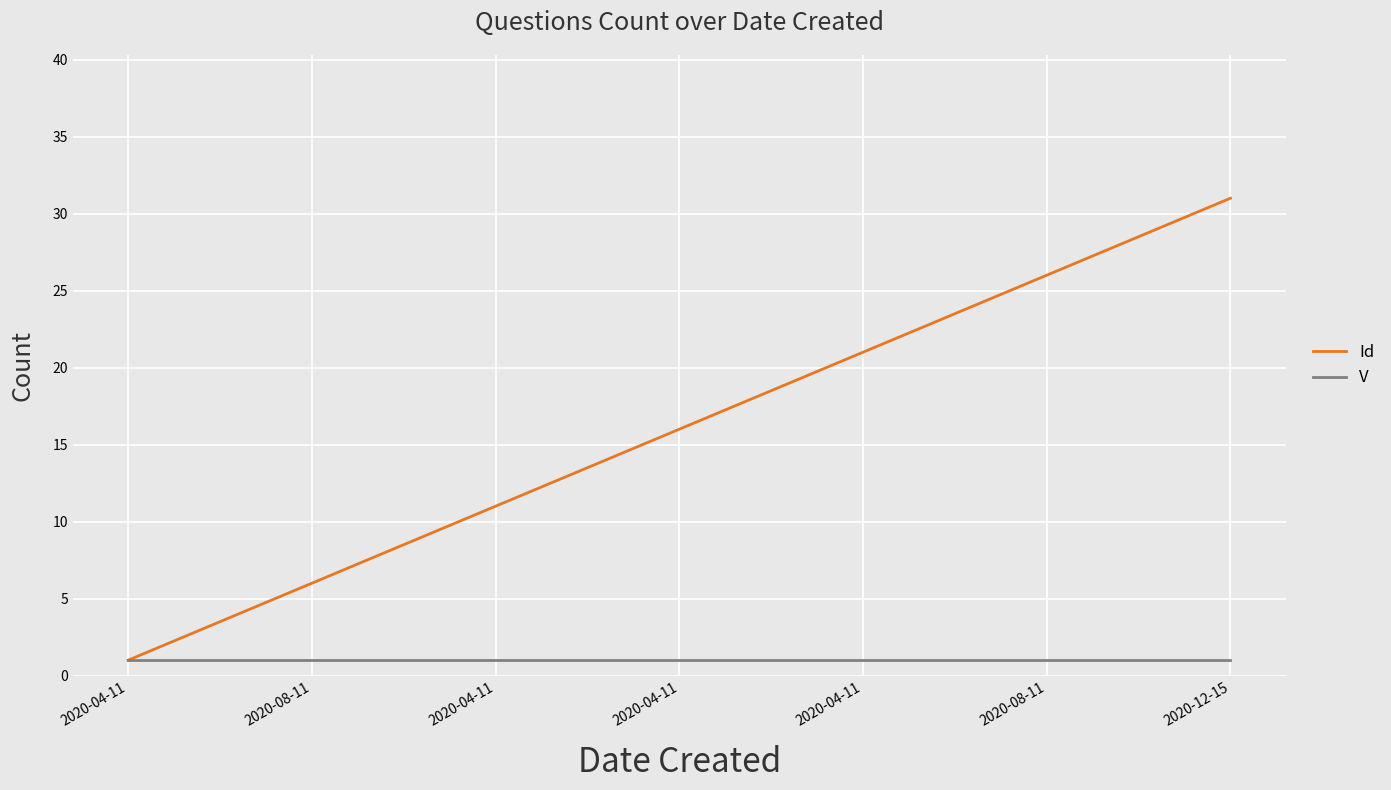

Which series has the largest range (max minus min)?

Id